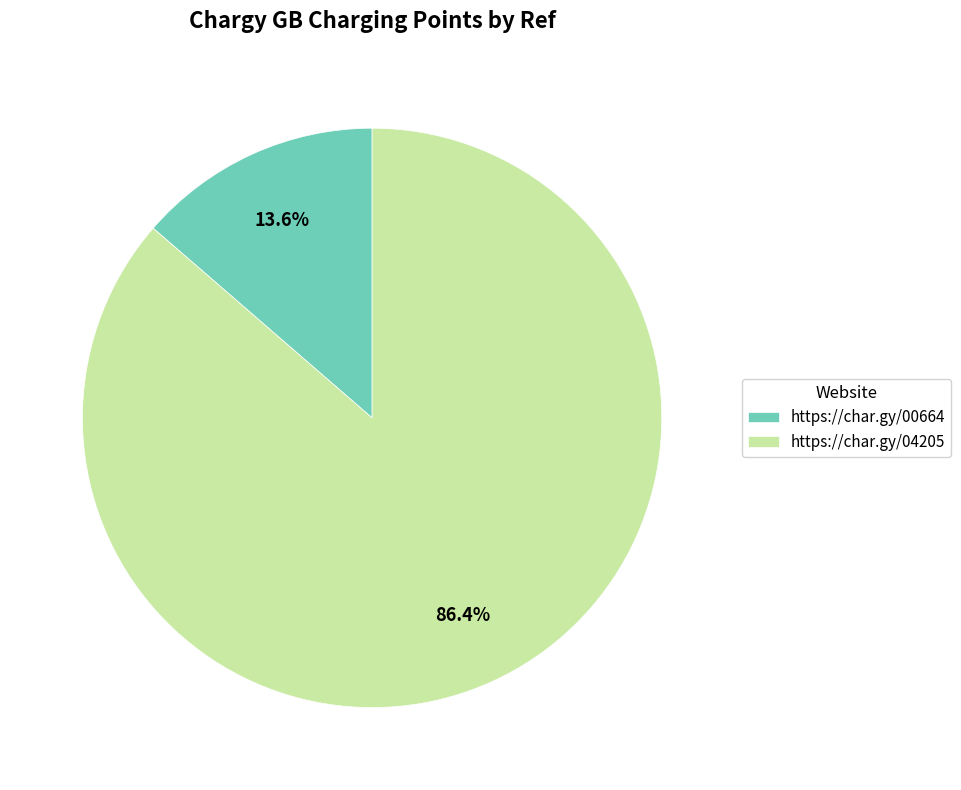

Which has a higher value, https://char.gy/00664 or https://char.gy/04205?

https://char.gy/04205